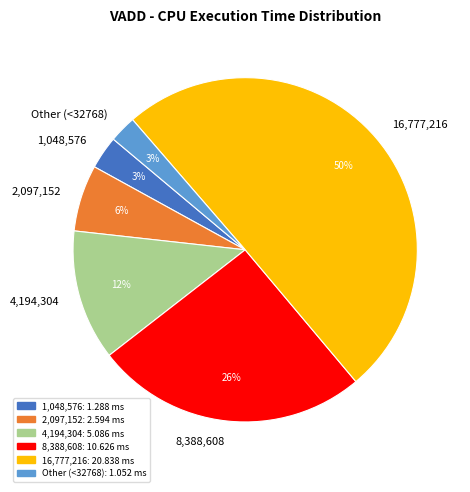

Which category accounts for the majority?

16,777,216